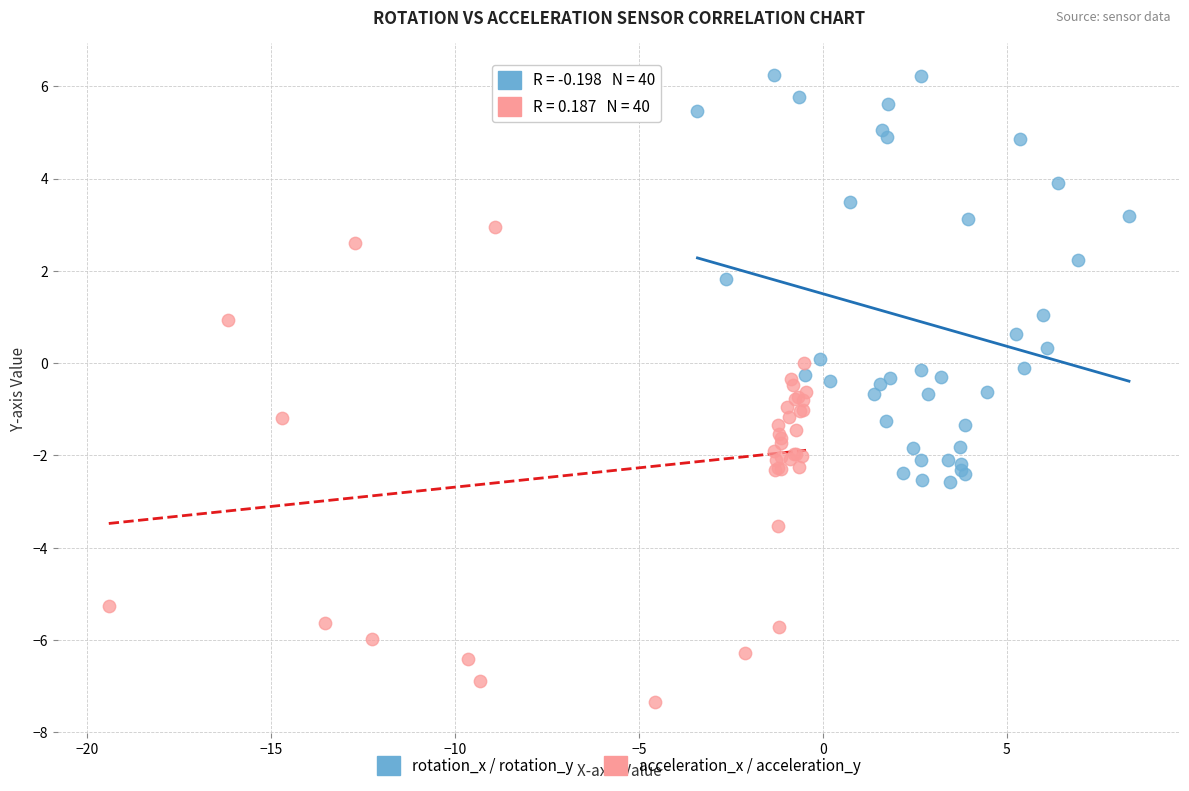

Which series reaches the minimum Y coordinate?

acceleration_x / acceleration_y